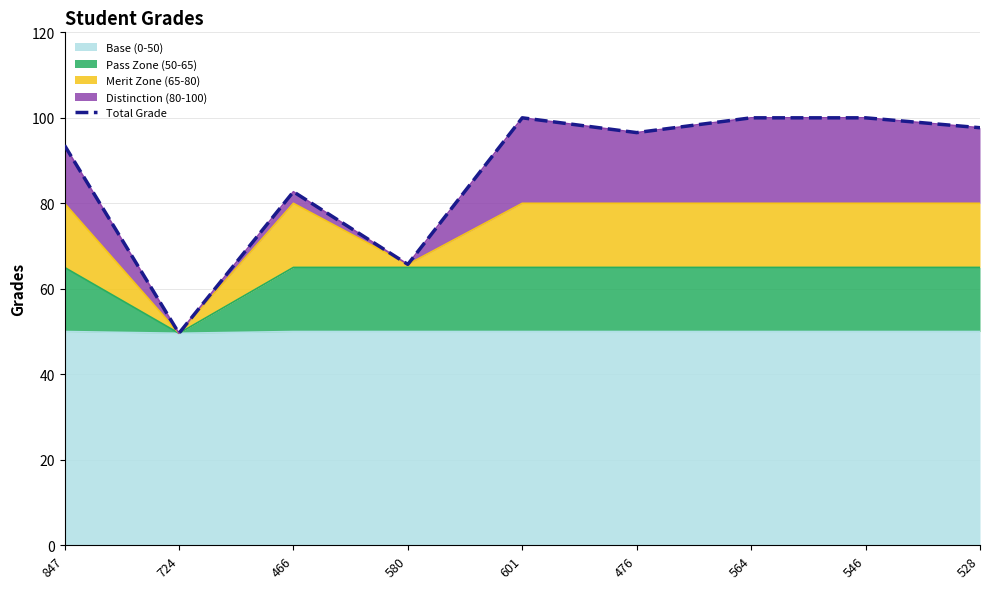

Rank the categories by value from highest to lowest.

601, 564, 546, 528, 476, 847, 466, 580, 724